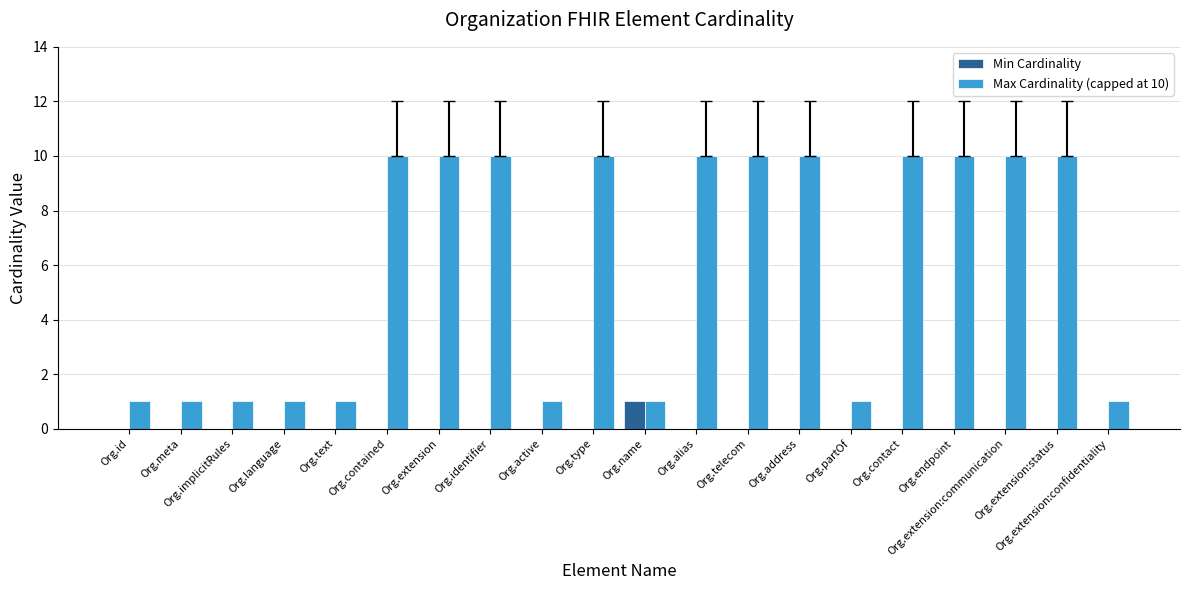

The Min Cardinality series shows 1 at Org.name. True or false?

True